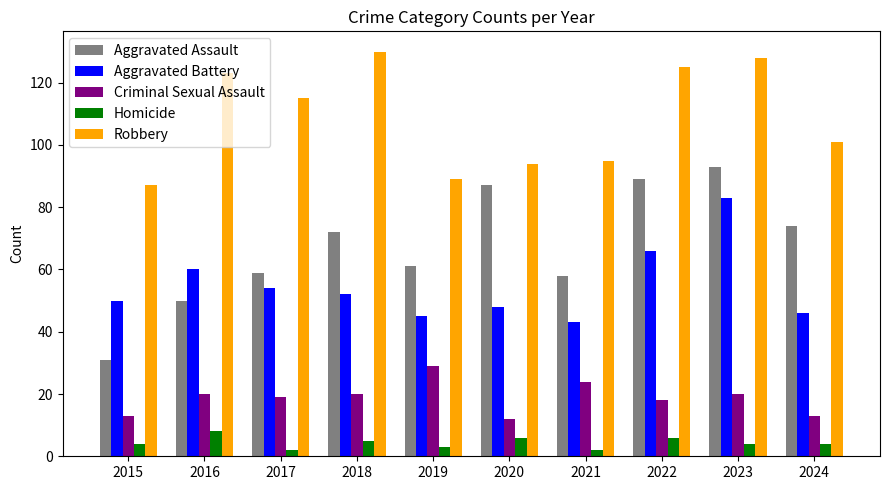

What is the value of the Aggravated Battery bar at the 10th from the left?

46